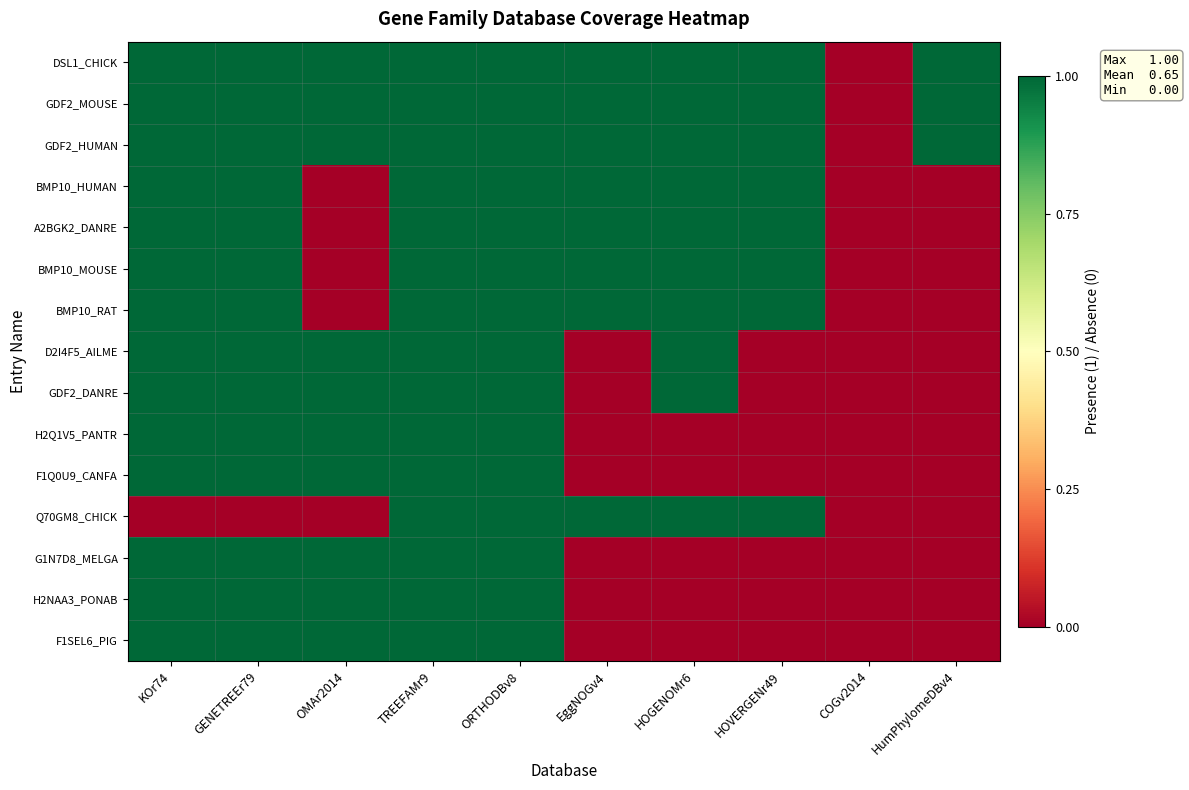

What is the greatest value displayed?

1